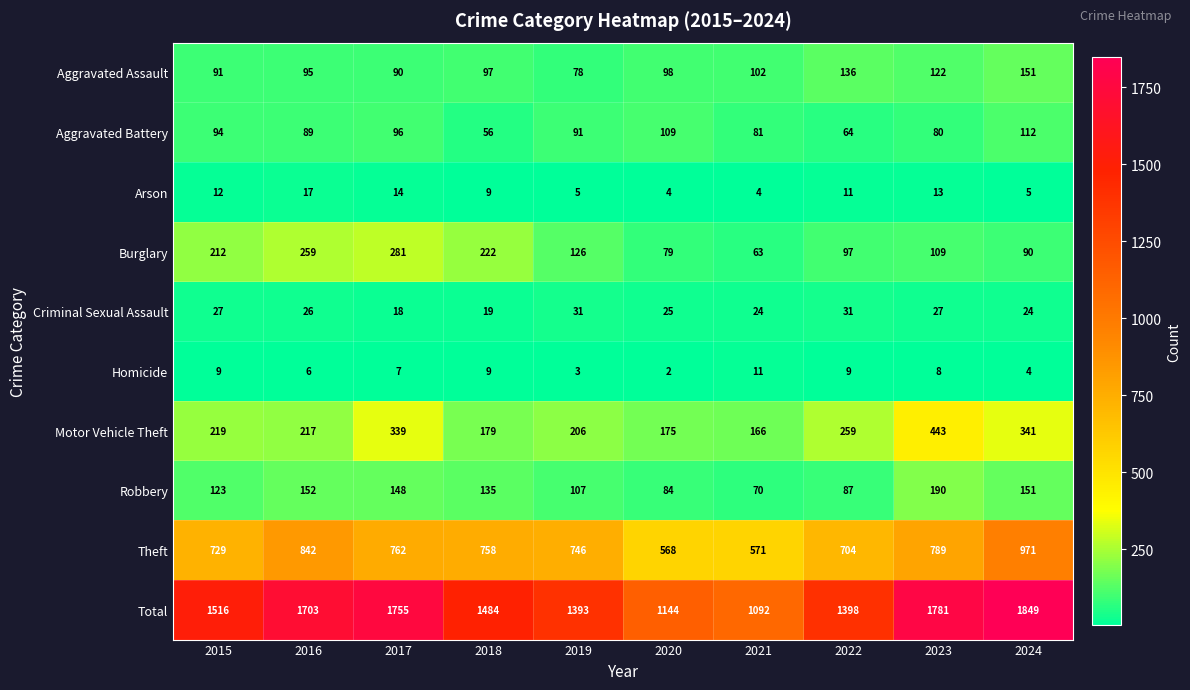

What is the difference between the maximum and second lowest values in the Arson series?

13